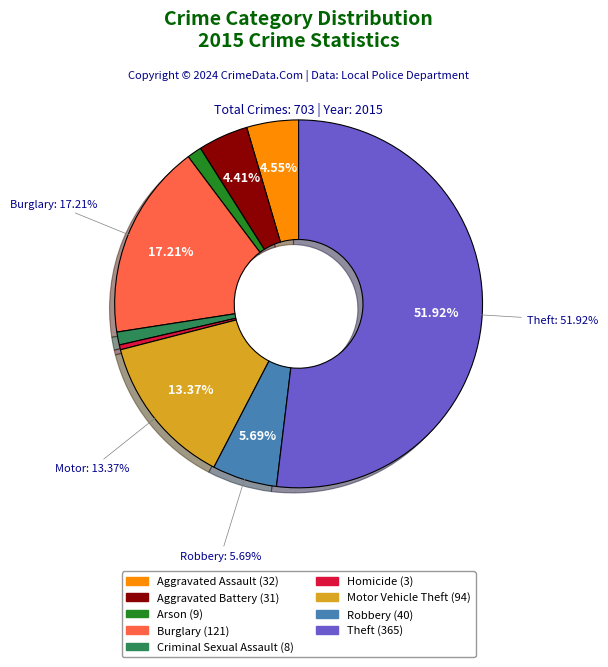

How many slices are in this pie chart?

9